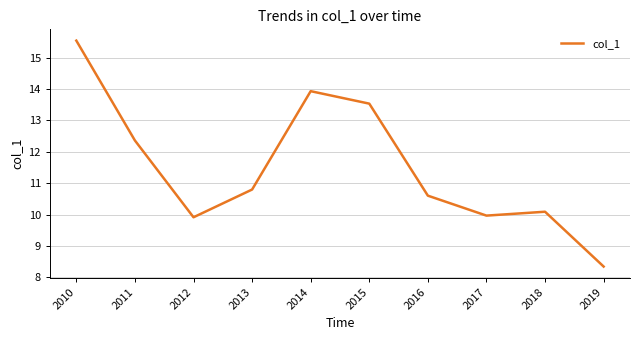

True or false: the data shows 10.6 at 2016.

True